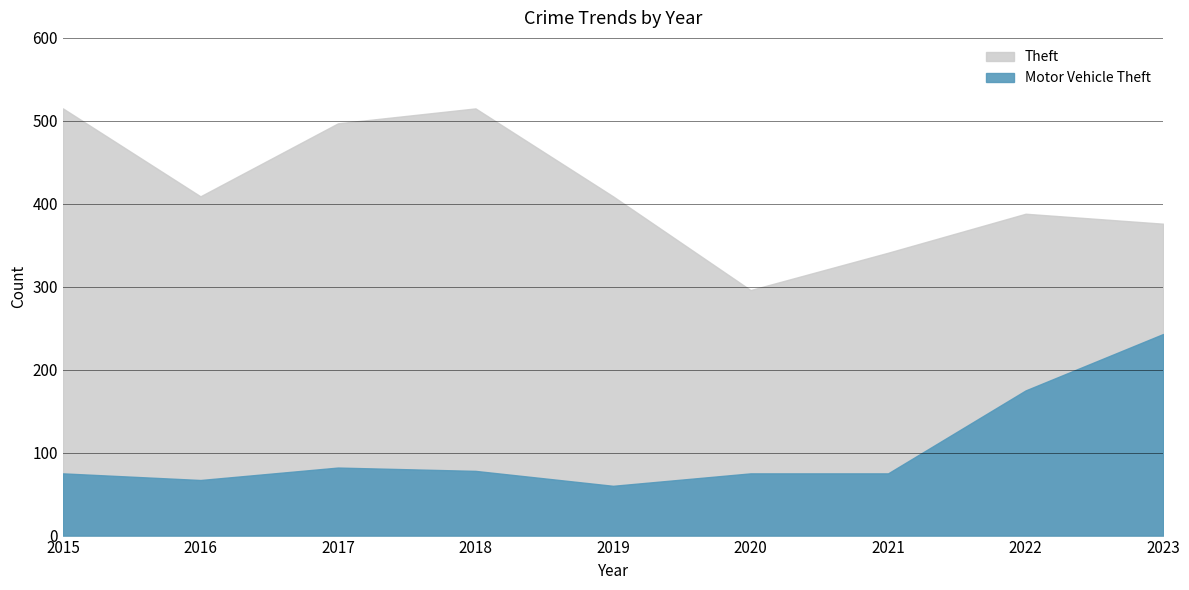

Which series has the largest range (max minus min)?

Theft